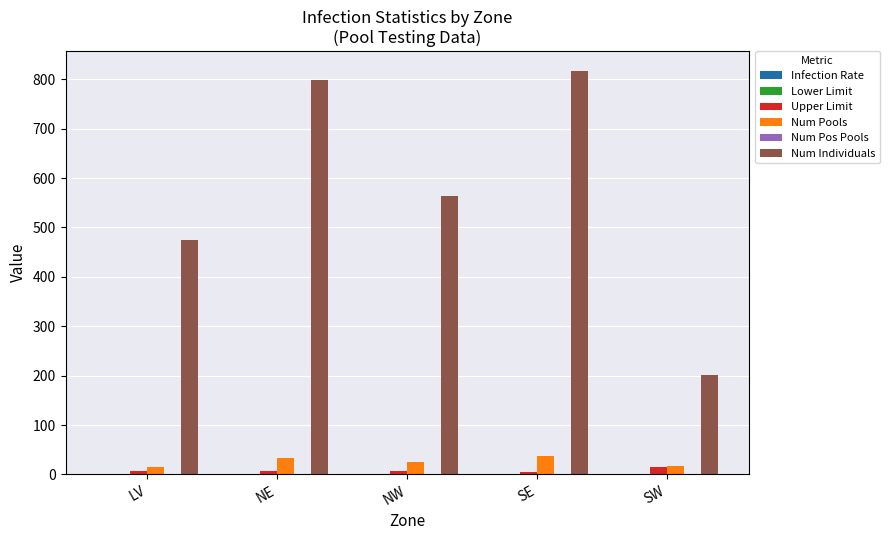

Count the Num Pools values in the range 18 to 33.

3